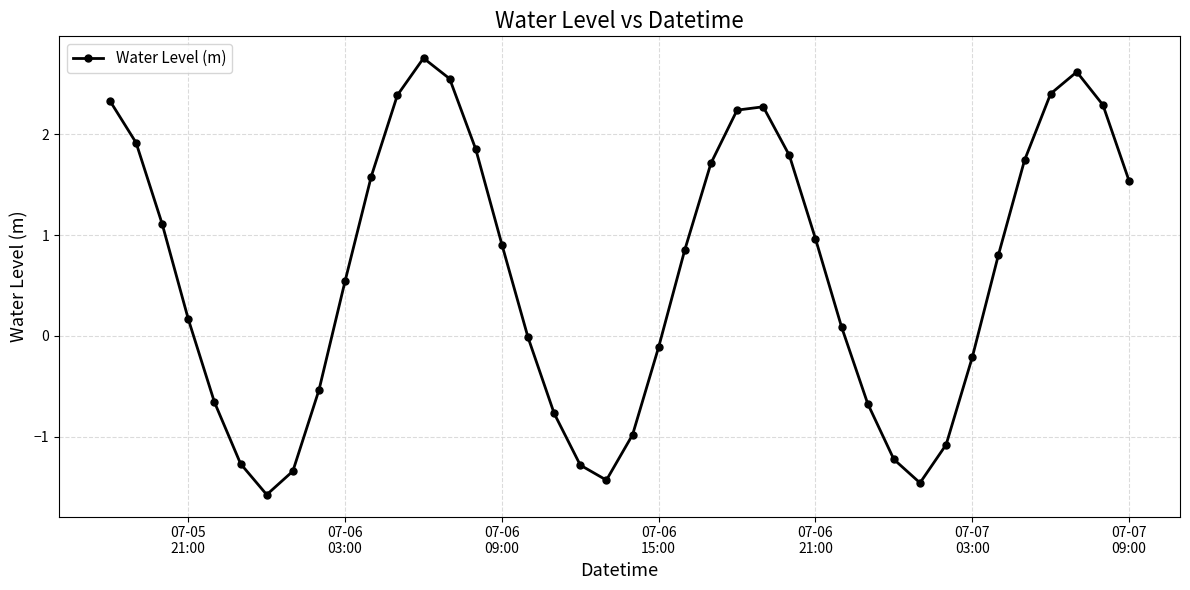

What is the difference between the second highest and minimum values?

4.2